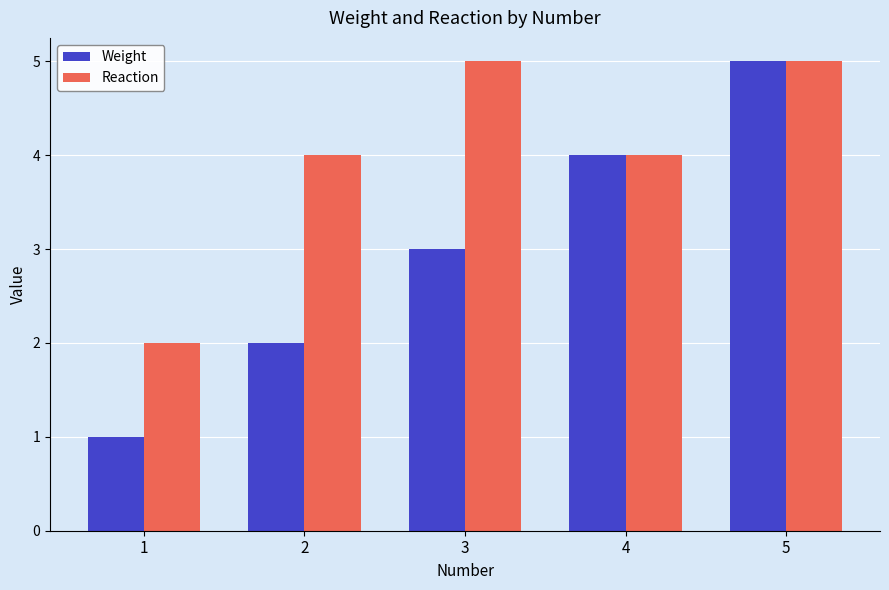

Is it true that Weight equals 5 at 3?

False